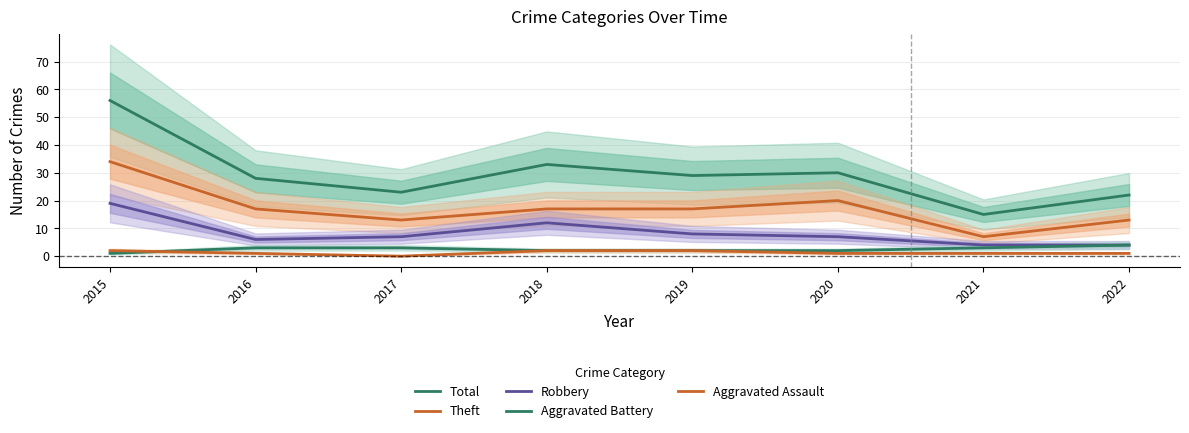

What is the sum of the Aggravated Battery values at 2022 and 2017?

7